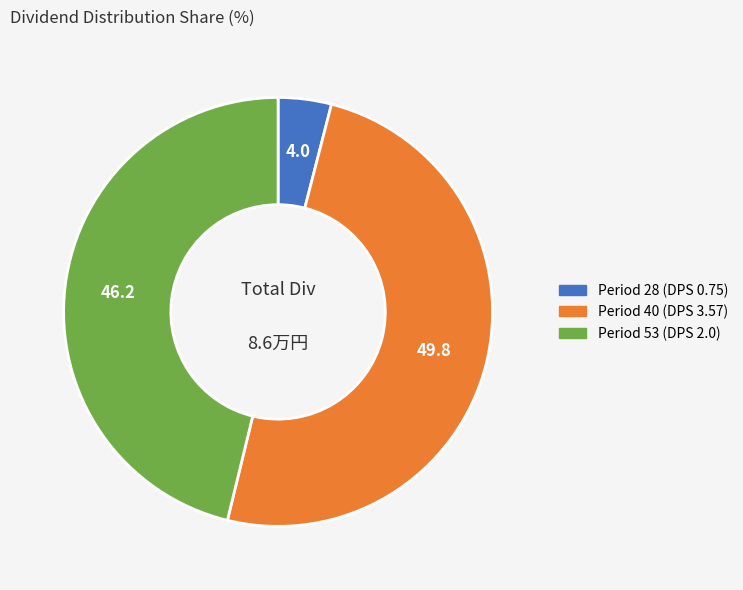

Which has a higher value, Period 40 (DPS 3.57) or Period 28 (DPS 0.75)?

Period 40 (DPS 3.57)